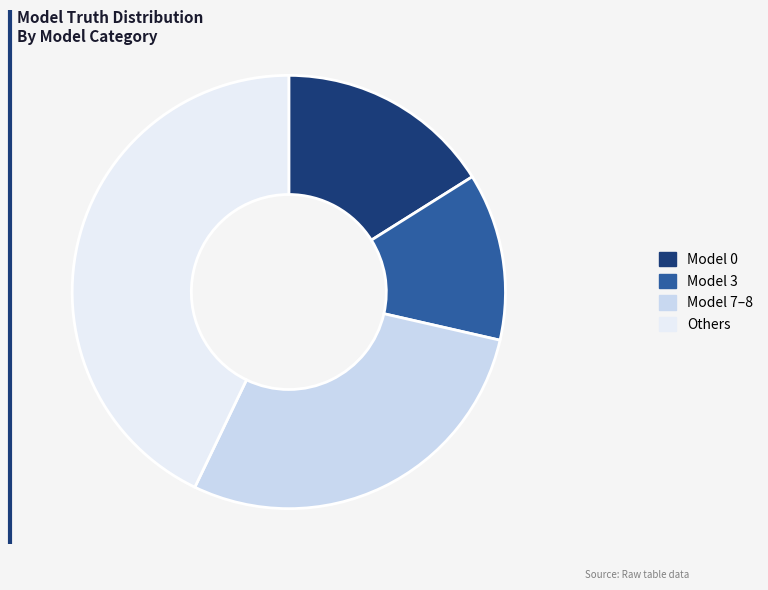

How many slices are in this pie chart?

4